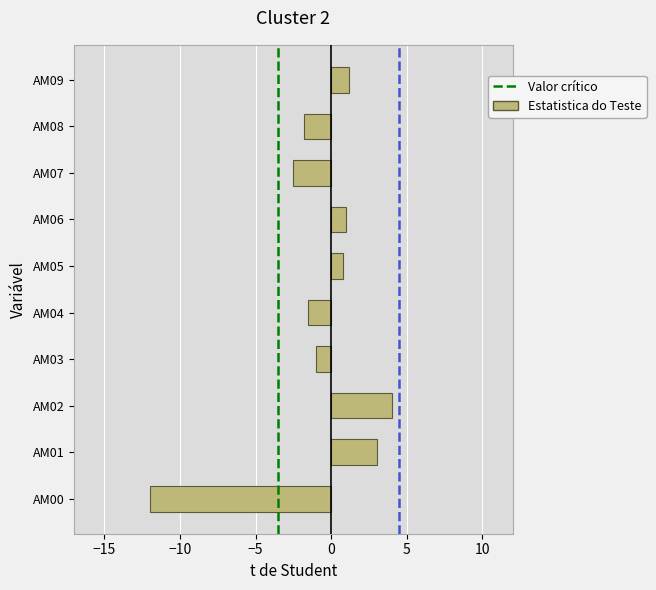

Reading bottom to top, extract all data points from this chart.

-12.0	3.0	4.0	-1.0	-1.5	0.8	1.0	-2.5	-1.8	1.2